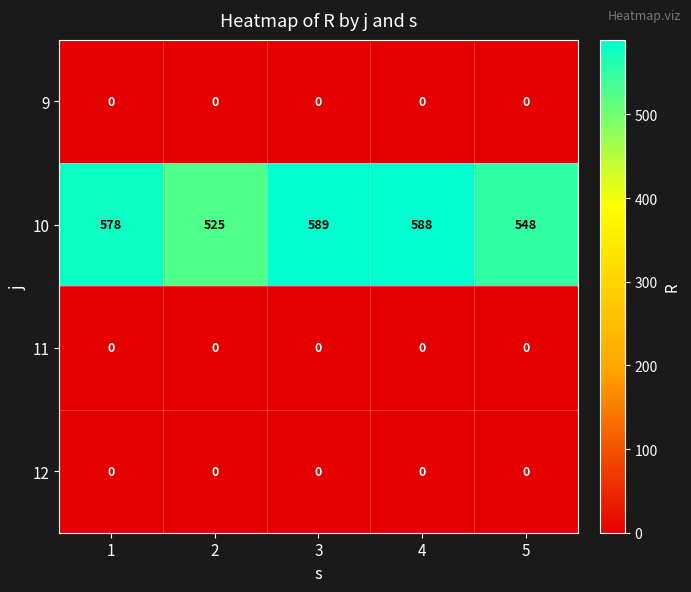

Which label corresponds to the largest value in the chart?

3